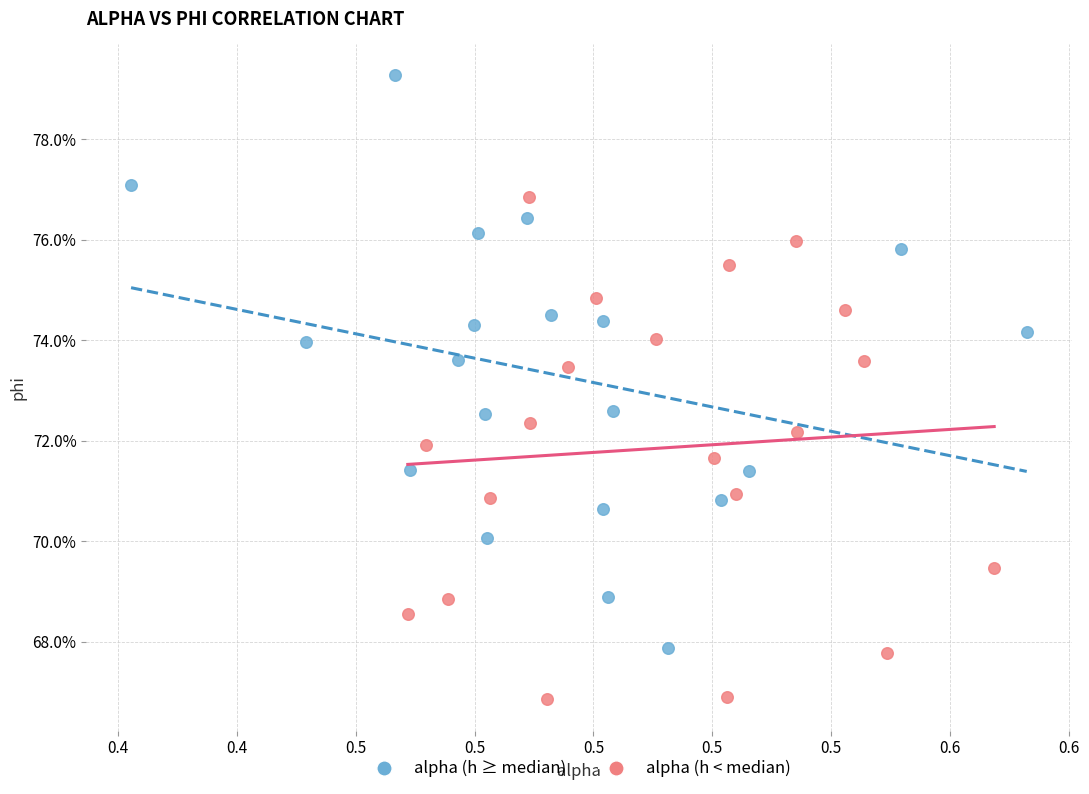

Which series has the largest Y range (max minus min)?

alpha (h ≥ median)